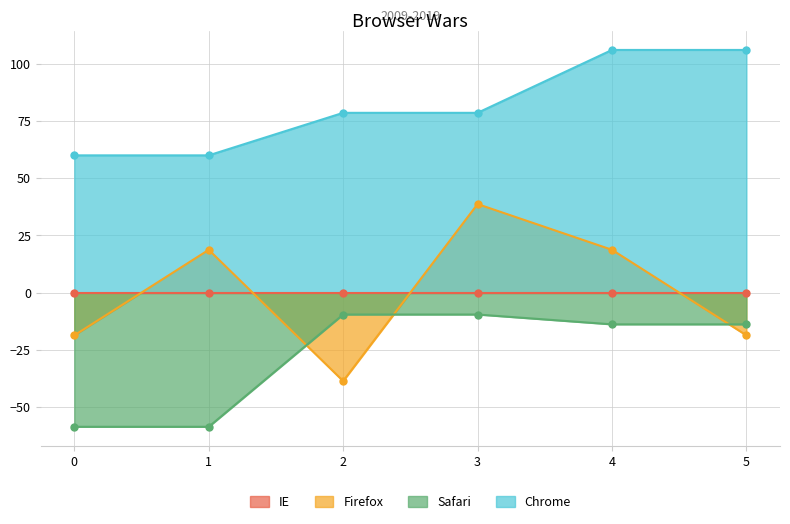

In col_neg18_7, how many points are lower than both neighbors (excluding endpoints)?

1